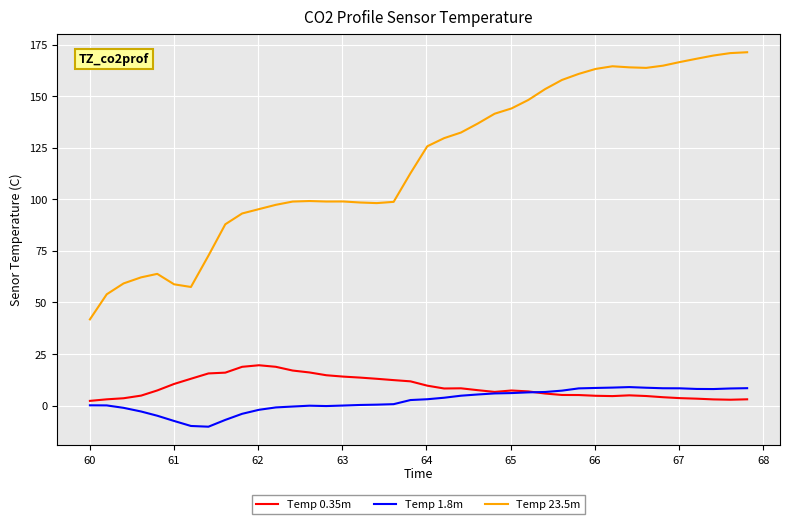

What is the minimum value shown in the chart?

-10.3